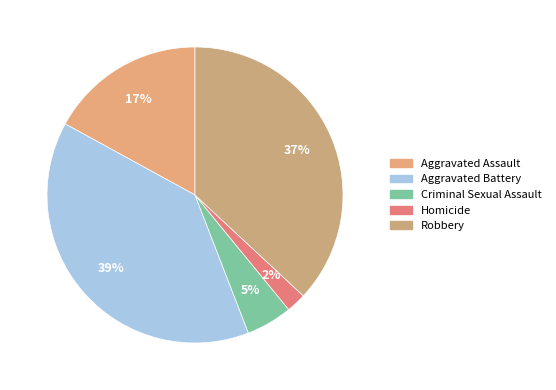

To the nearest percent, what is the average slice percentage?

20%